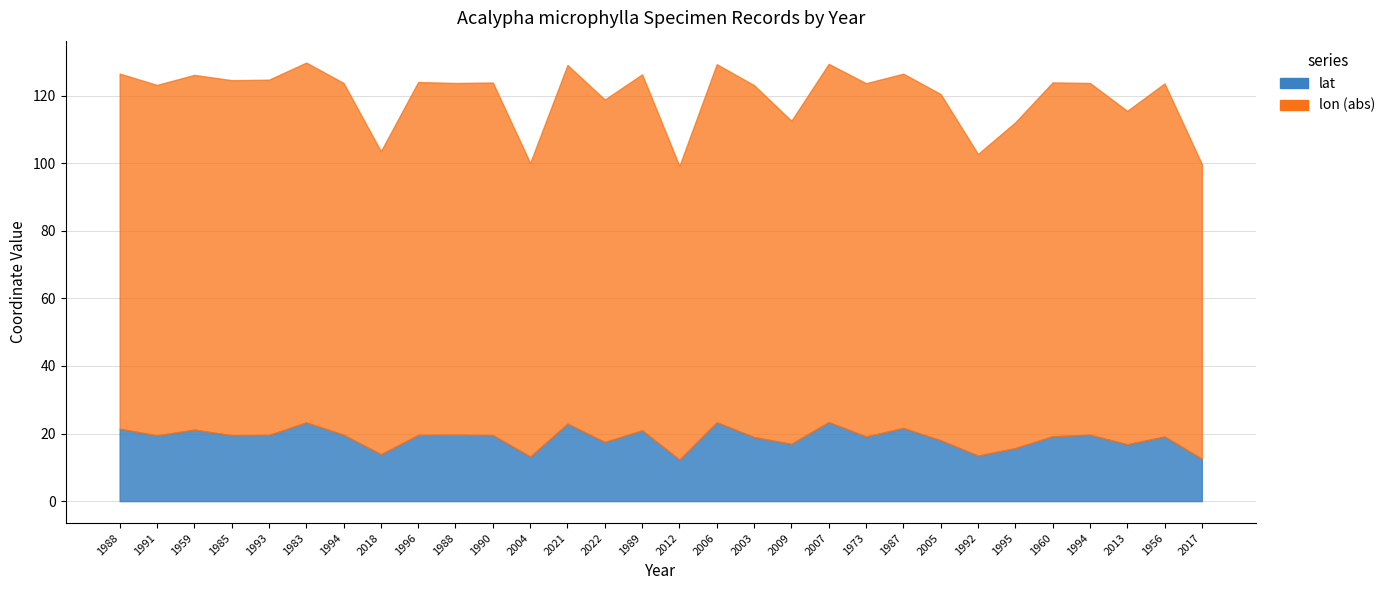

What are all the series names shown in the legend?

lat, lon